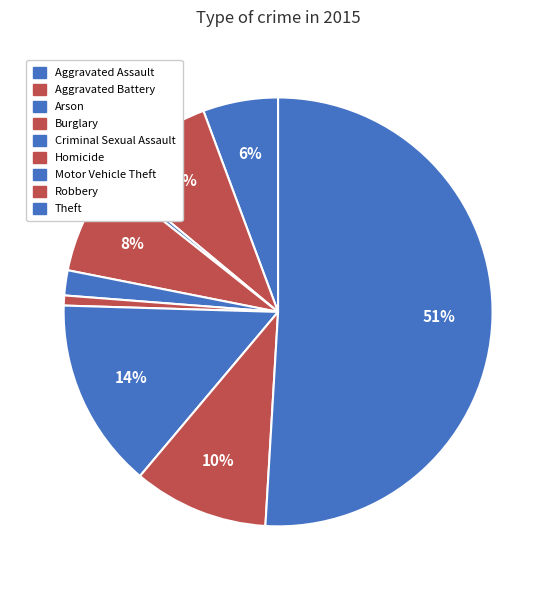

How many segments does this pie chart have?

9